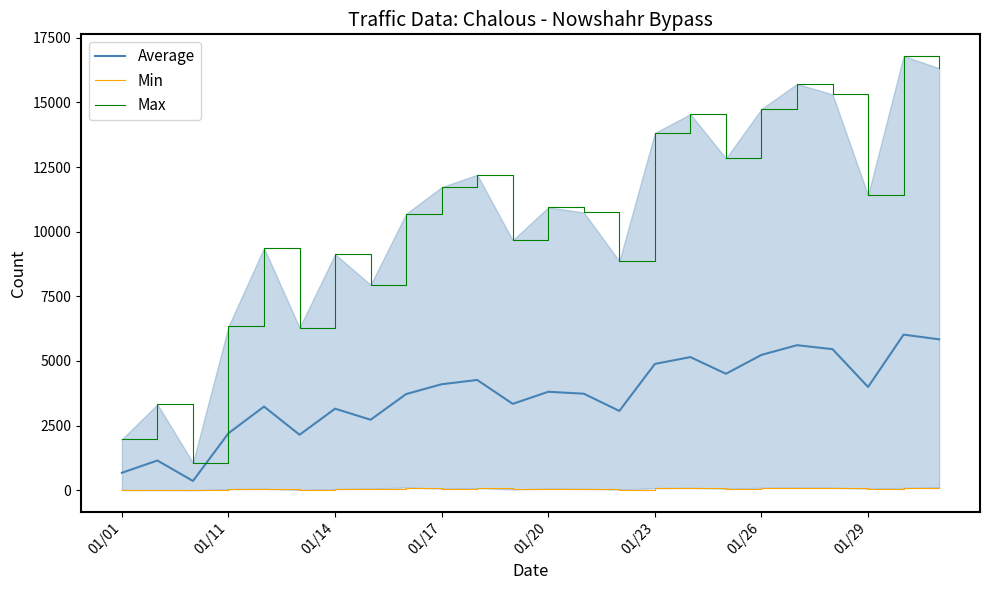

What is the difference between the maximum and second lowest values in the Min series?

104.0